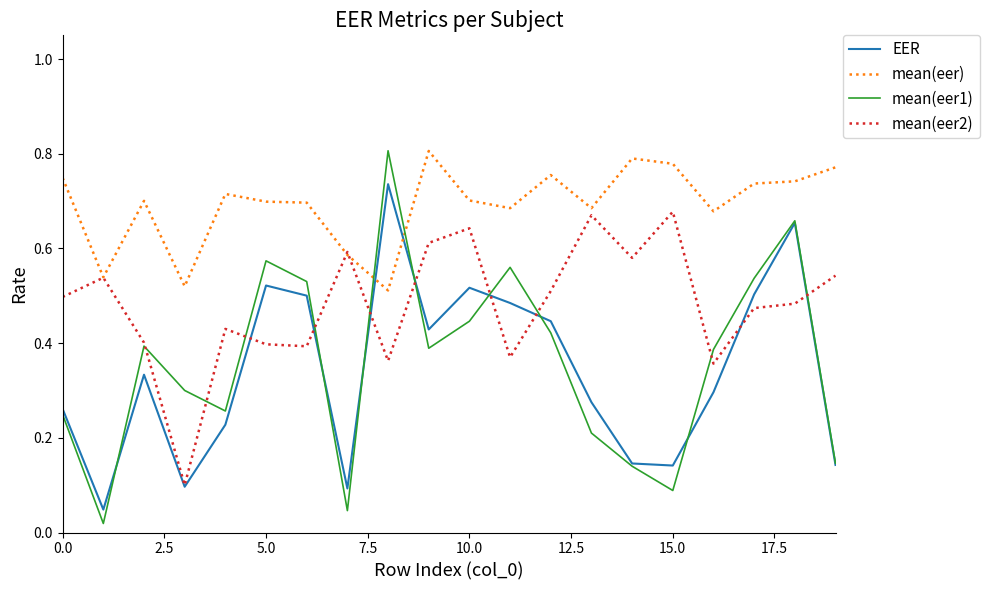

Which series has the largest total across all categories?

mean(eer)